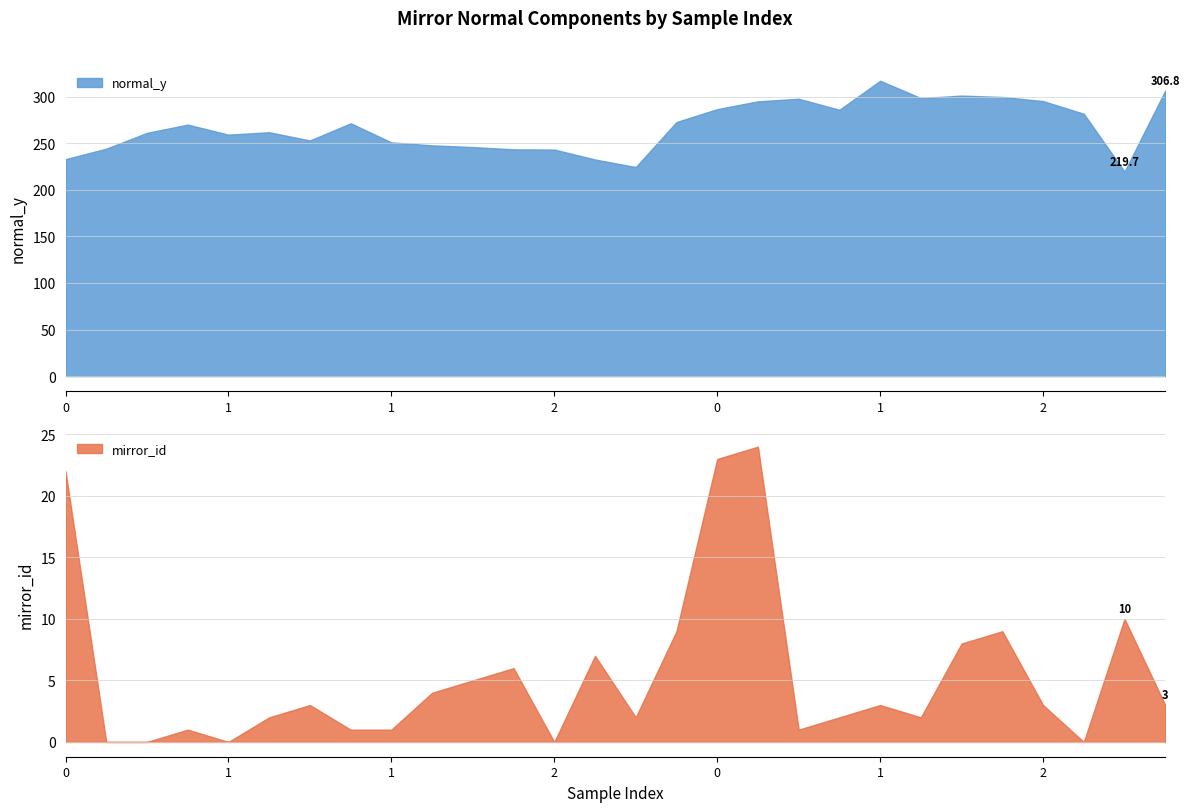

How many data points does each series have?

28